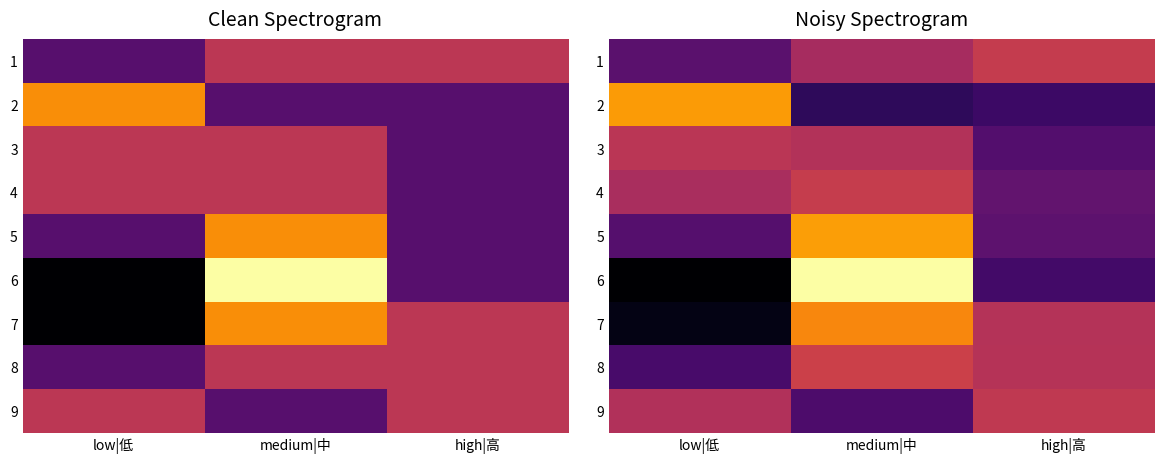

At which category is the sum across all series the highest?

medium|中